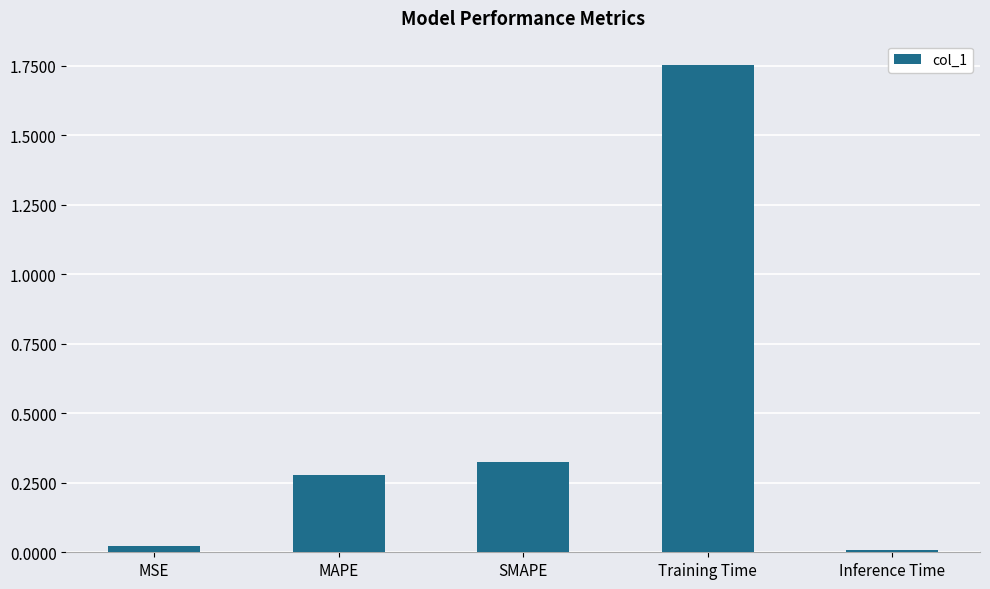

At which category does the chart reach its peak across all series?

Training Time